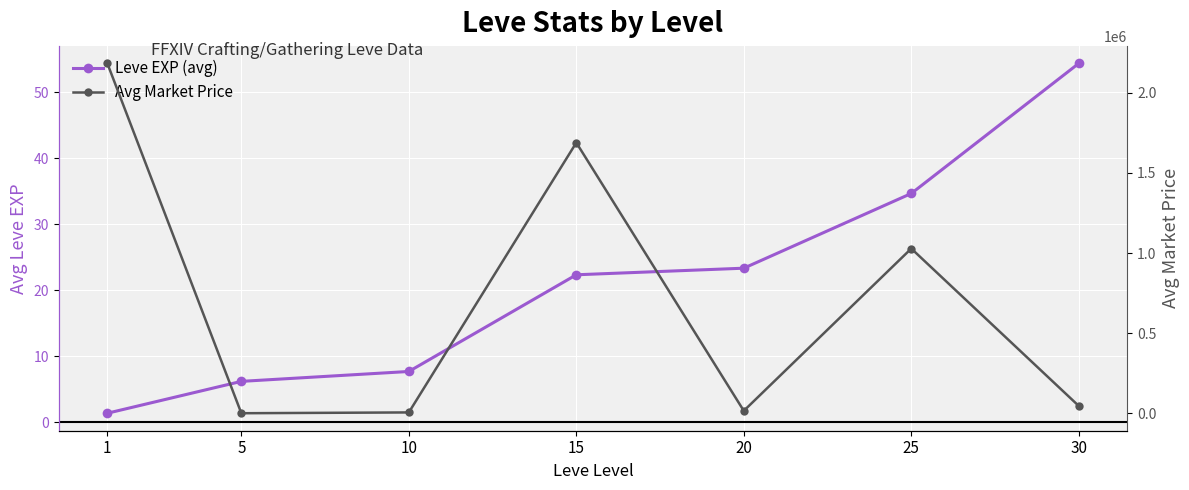

At which label does Leve EXP (avg) first exceed 22?

15